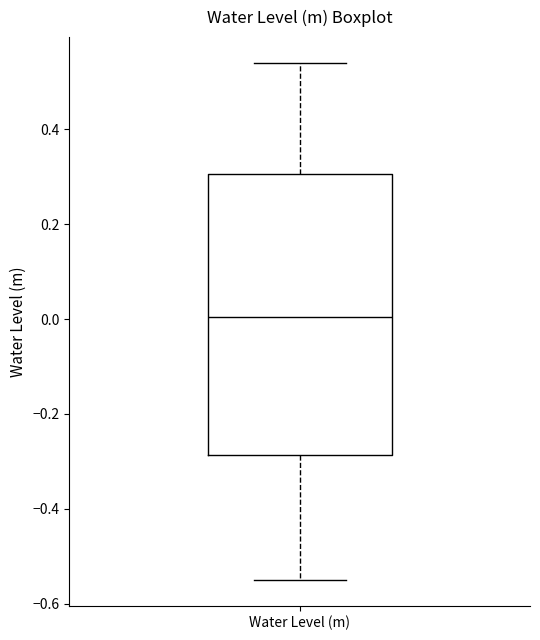

Where does the lower whisker of the box for Water Level (m) end on the y-axis? The values are not printed on the chart, so give them approximately, as read against the axis.

-0.54